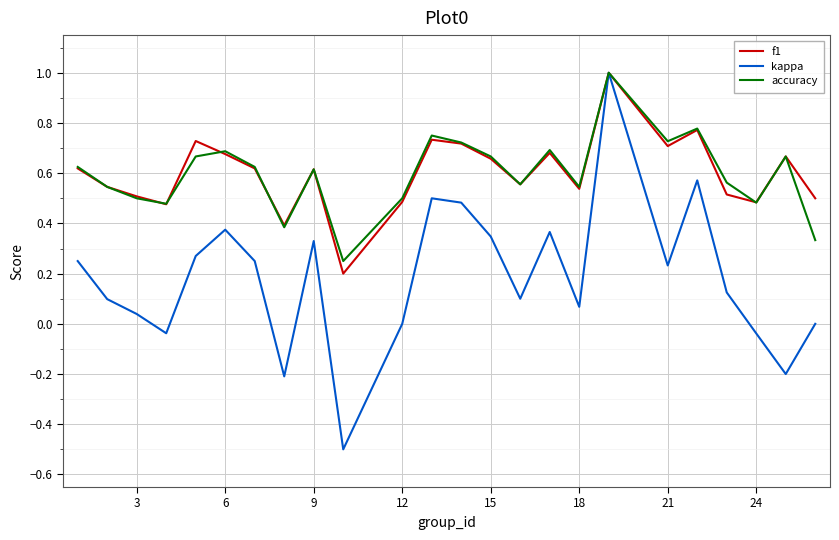

What is the greatest value displayed?

1.0